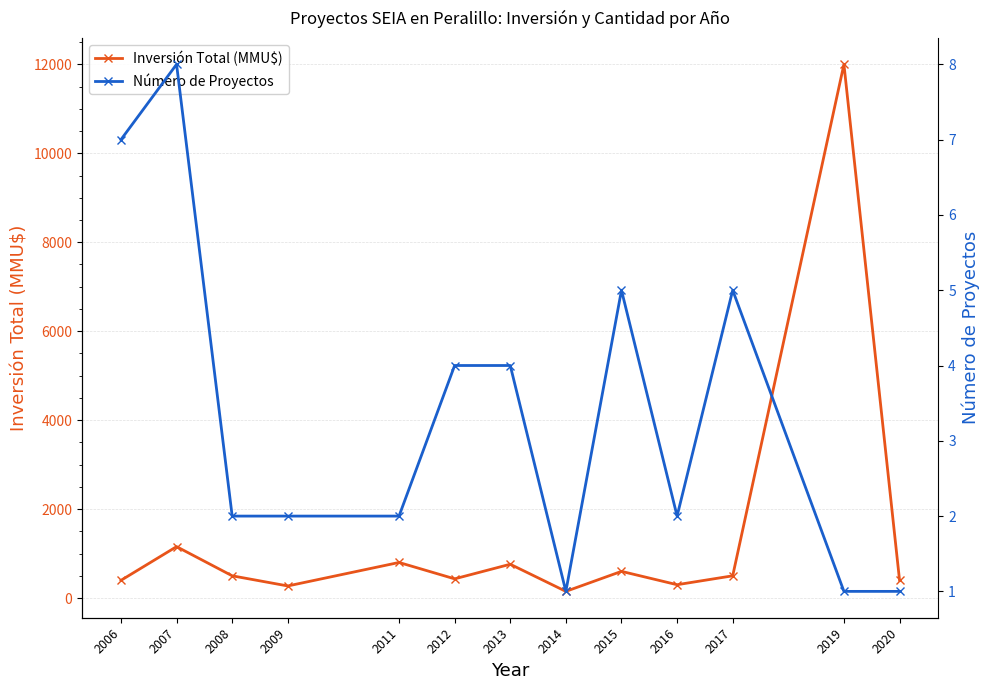

At which label does Inversión Total (MMU$) first exceed 500?

2007